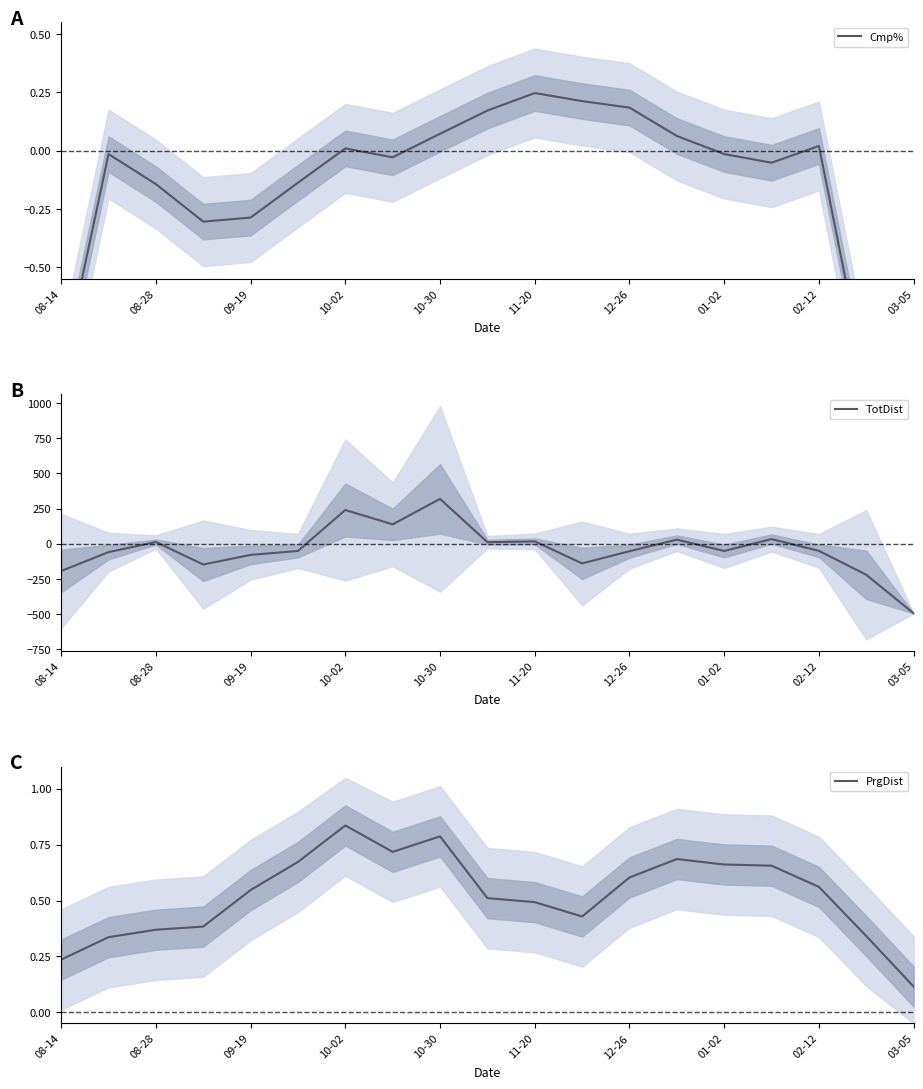

At which label does TotDist reach its peak?

10-30